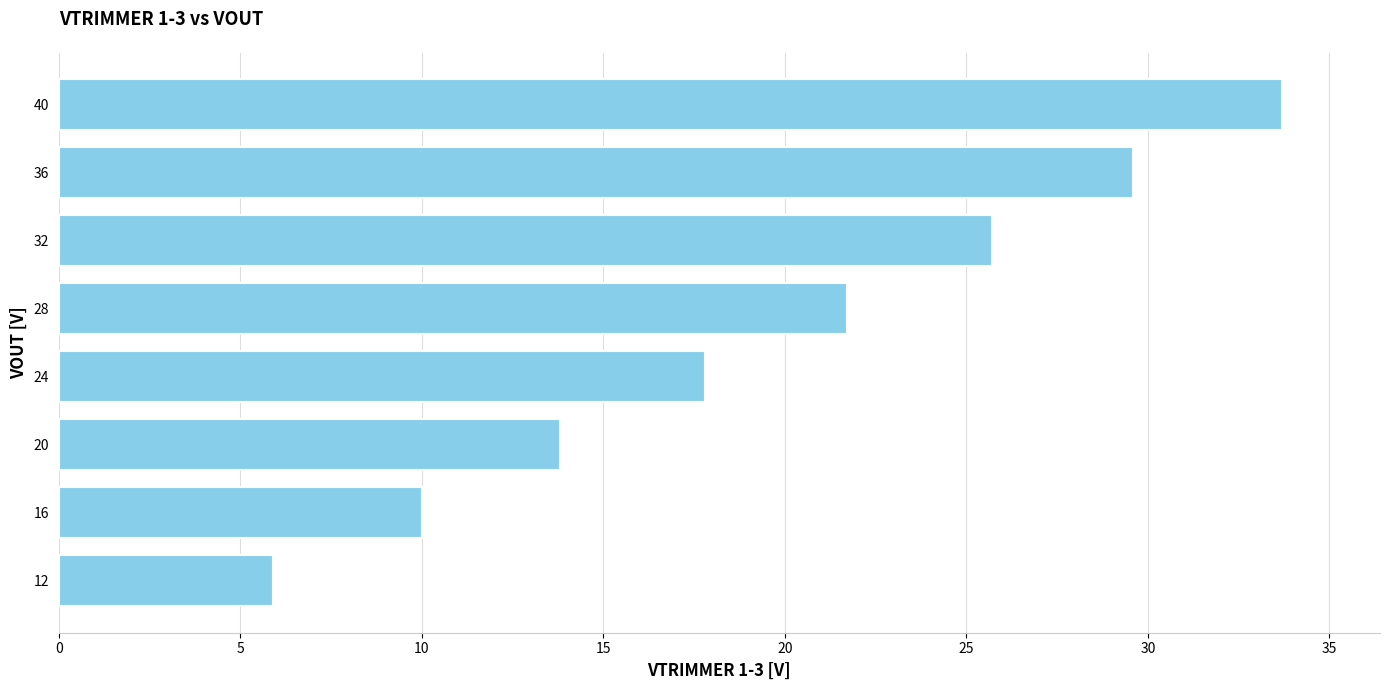

Which has a higher value, 28 or 20?

28